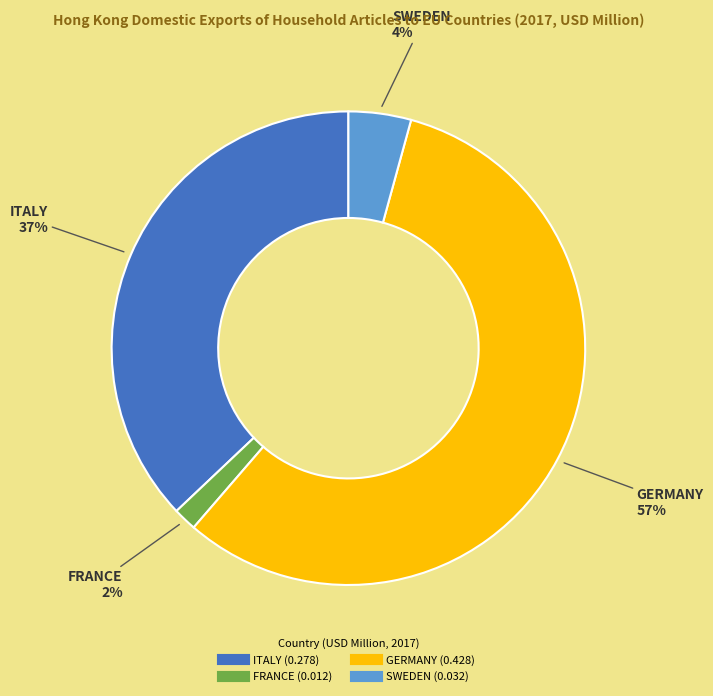

What percentage is the SWEDEN slice, to the nearest percent?

4%